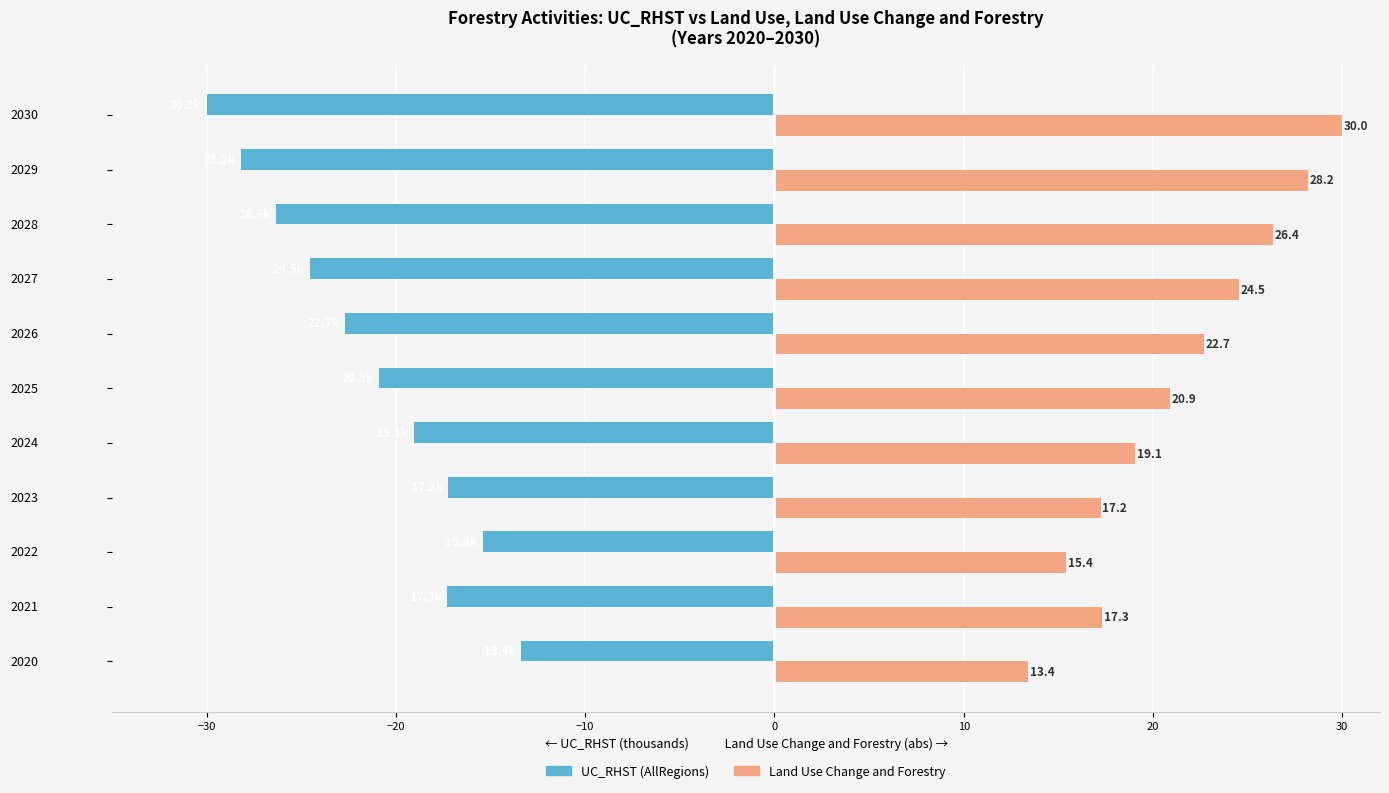

What is the difference between the highest and lowest values at 2022?

30.8